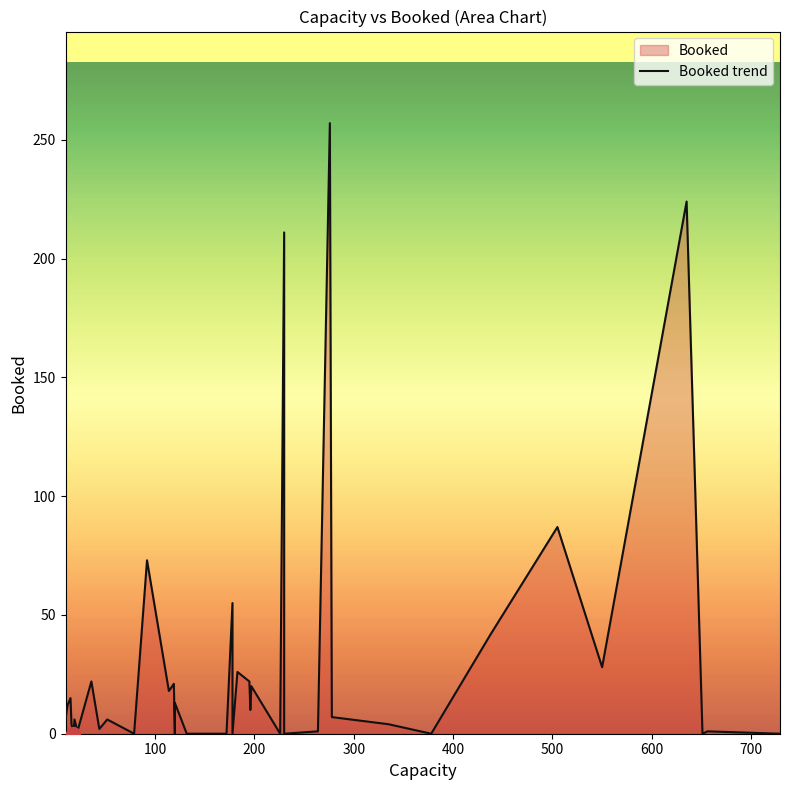

How many points are lower than both their immediate neighbors (excluding endpoints)?

13